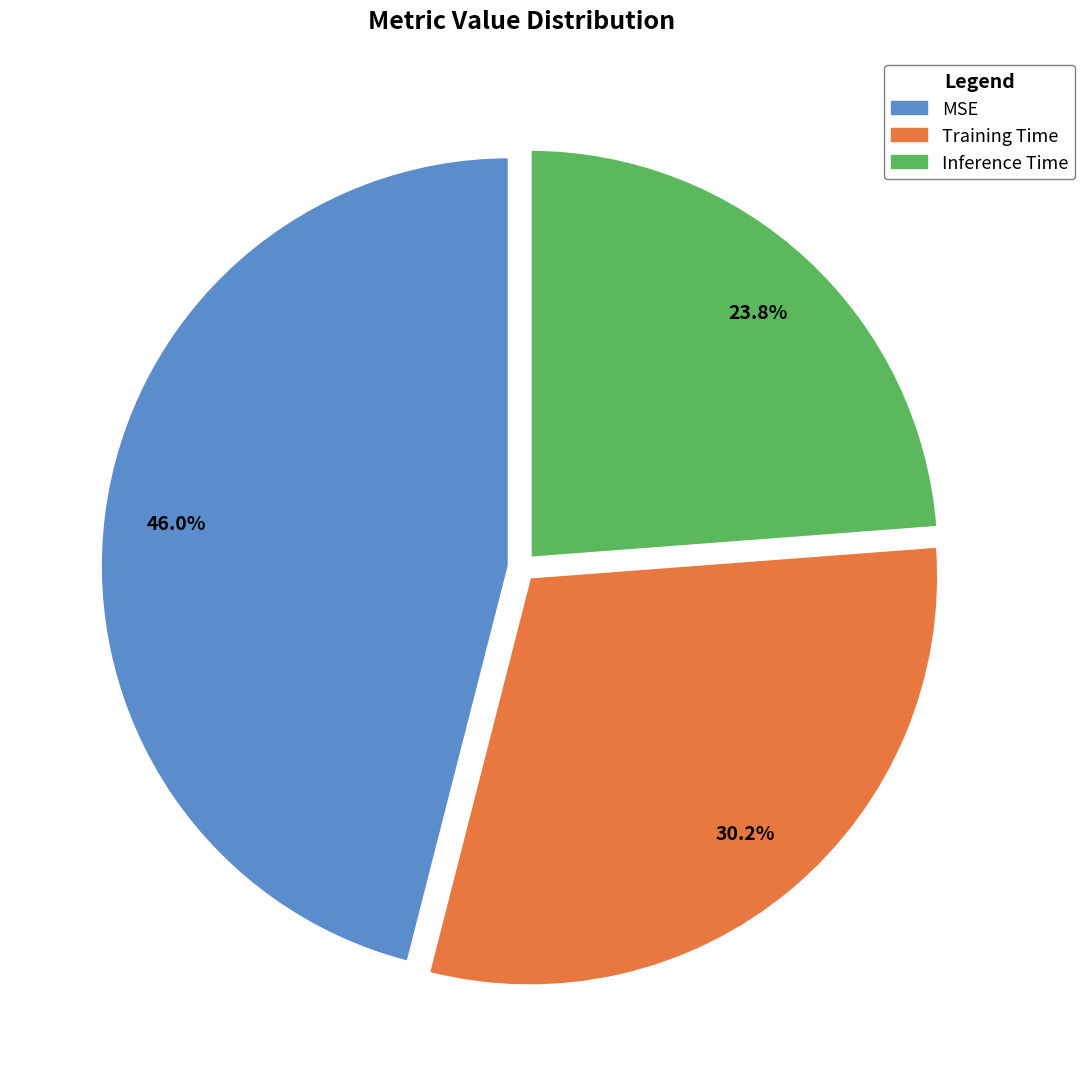

To the nearest percent, what percentage of the pie is MSE?

46%